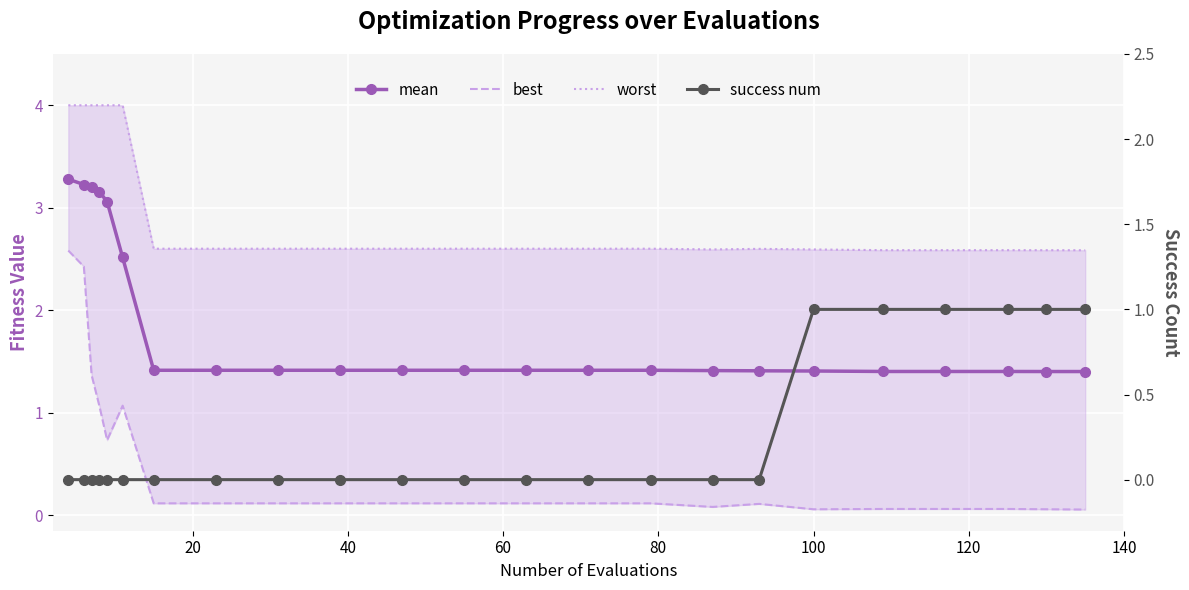

Which series has the largest total across all categories?

worst